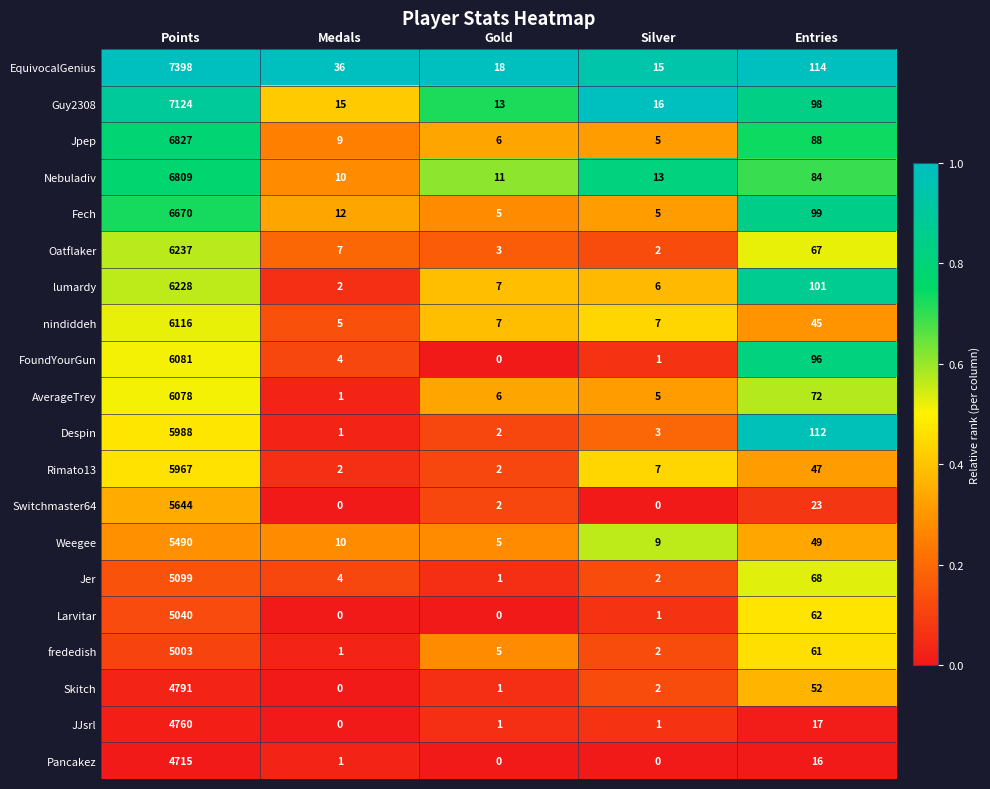

True or false: Jpep has a value of 7 at Silver.

False